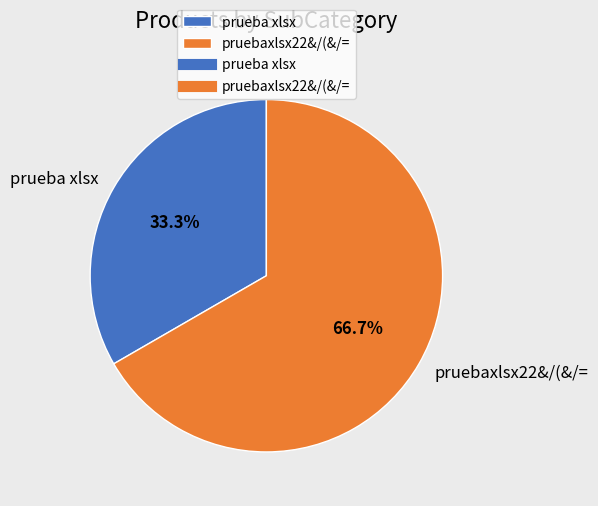

Is there a majority slice in this chart?

Yes